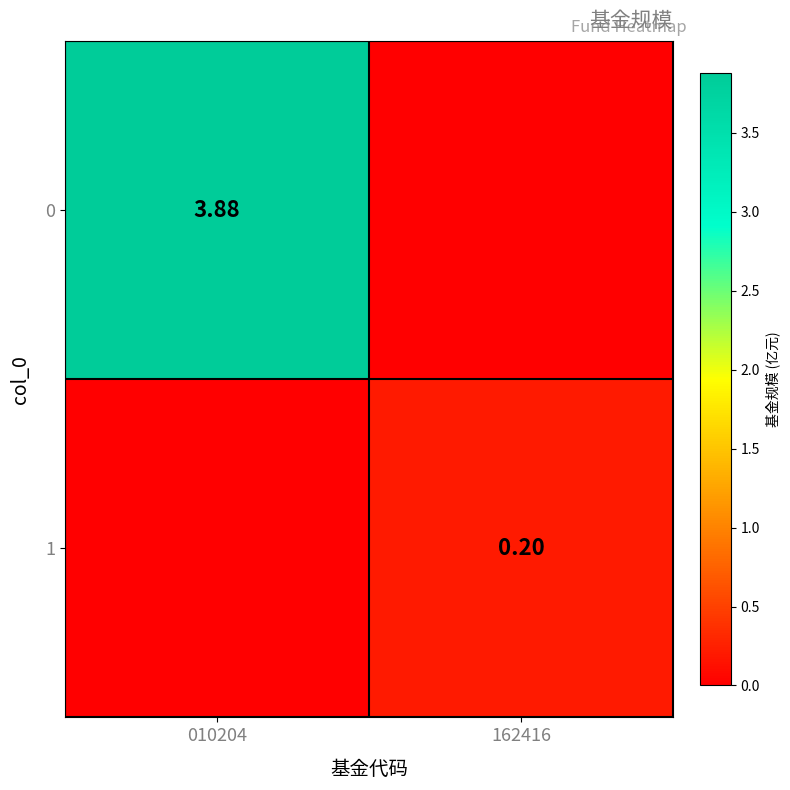

Which has a higher value, 162416 or 010204?

010204